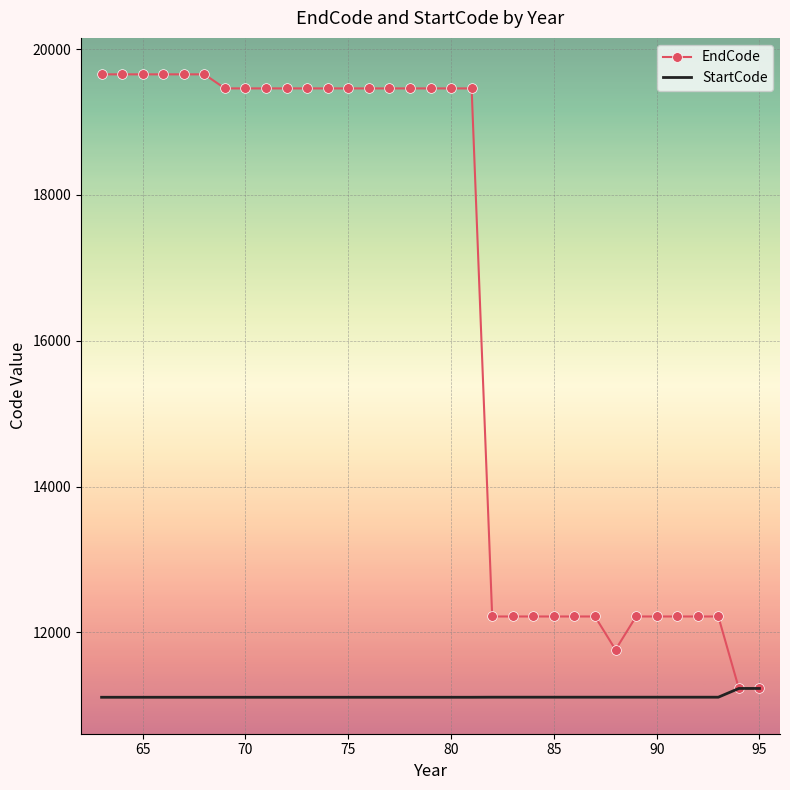

Which series has the largest range (max minus min)?

EndCode